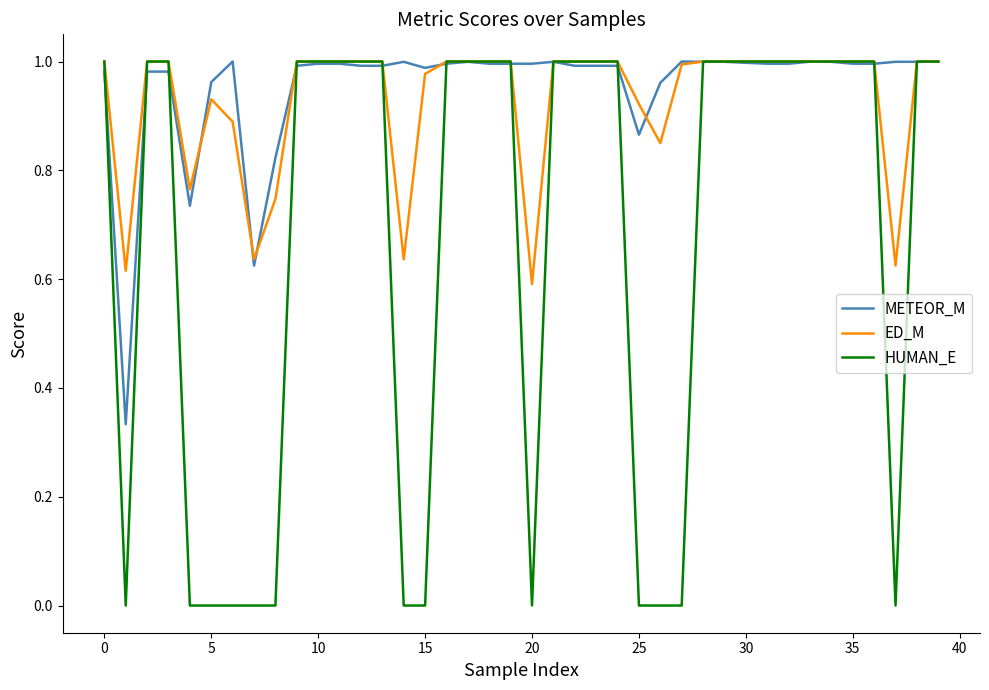

At how many categories does at least one series exceed 0?

40